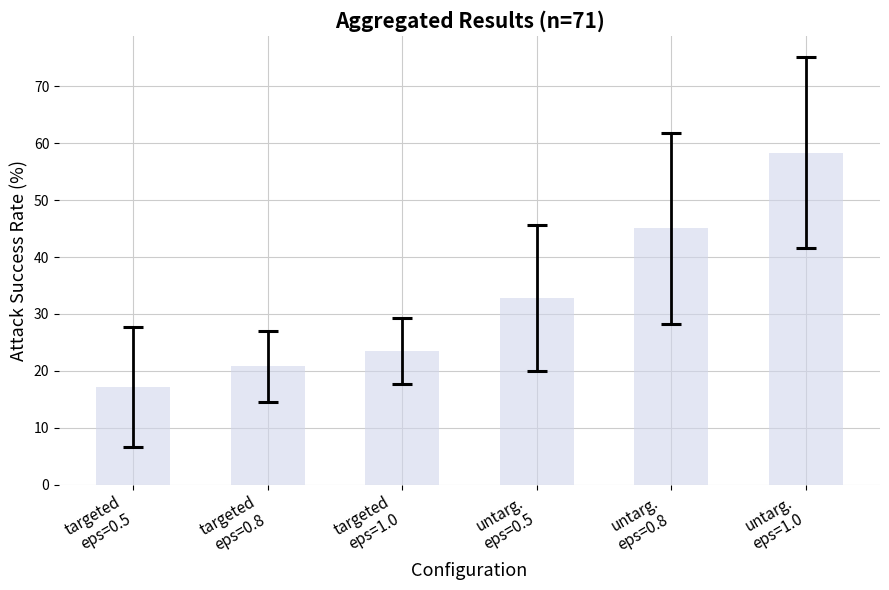

Which label corresponds to the largest value in the chart?

untarg.
eps=1.0